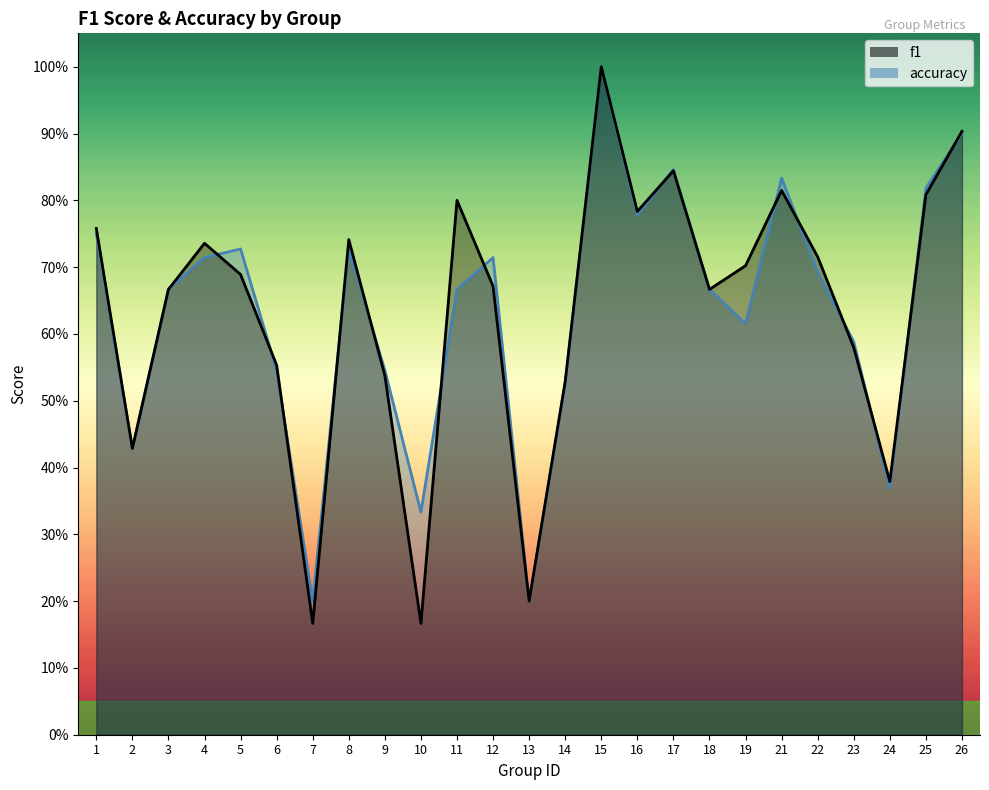

Where do accuracy and f1 first cross each other?

4 and 5